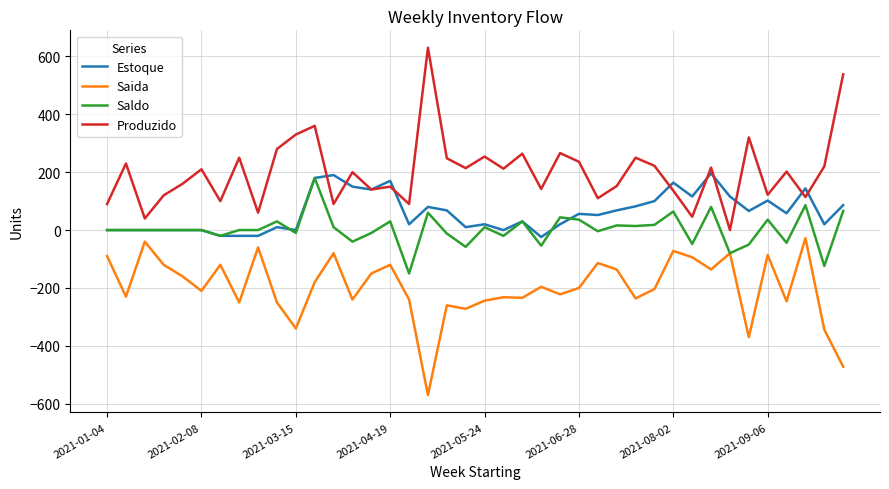

Is this an area chart (filled region under the line)?

No